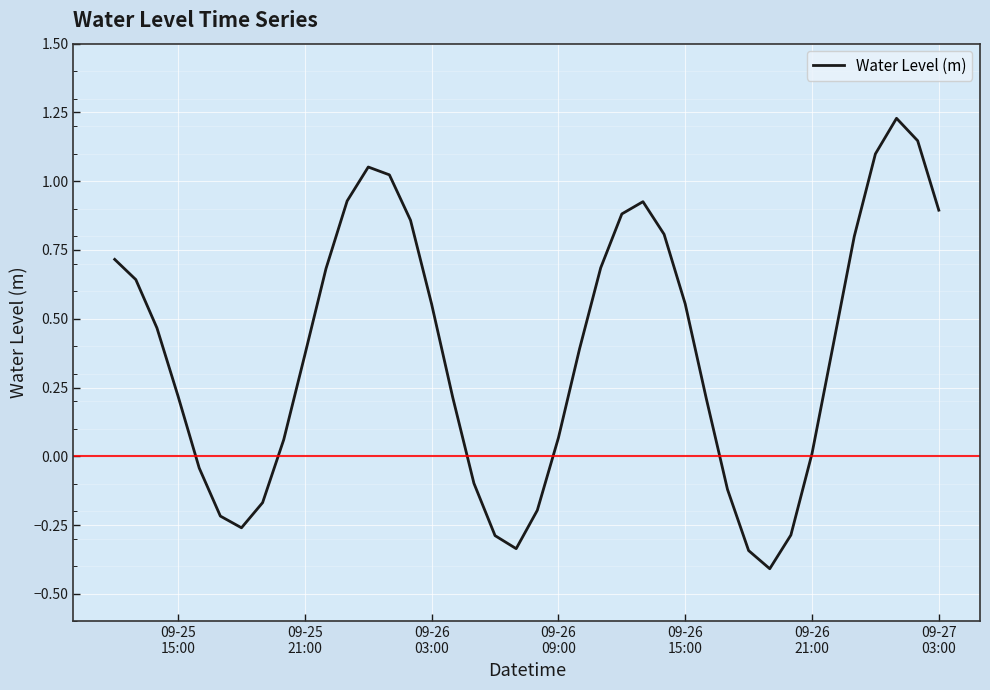

What is the difference between the maximum and minimum values?

1.6